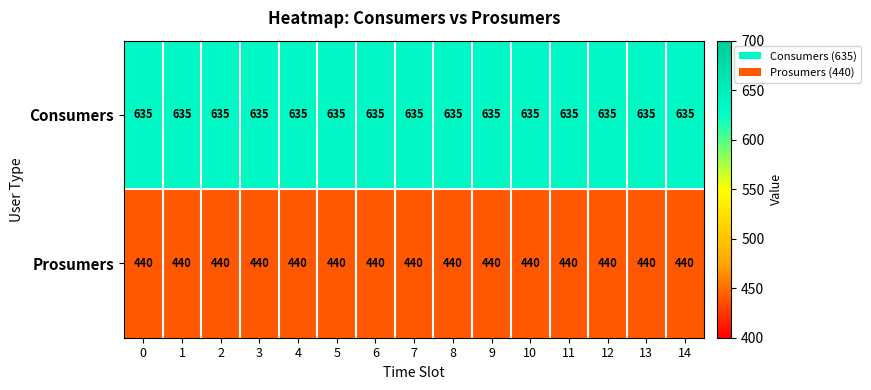

What is the difference between the highest and lowest values at 8?

195